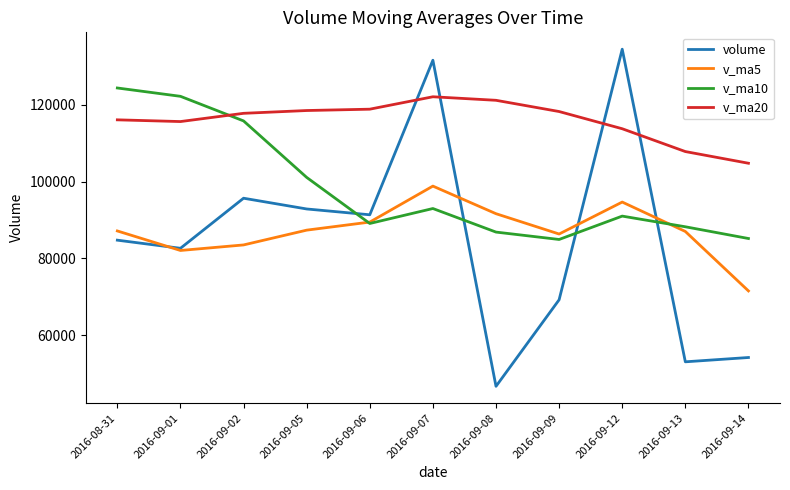

At which category is the sum across all series the highest?

2016-09-07